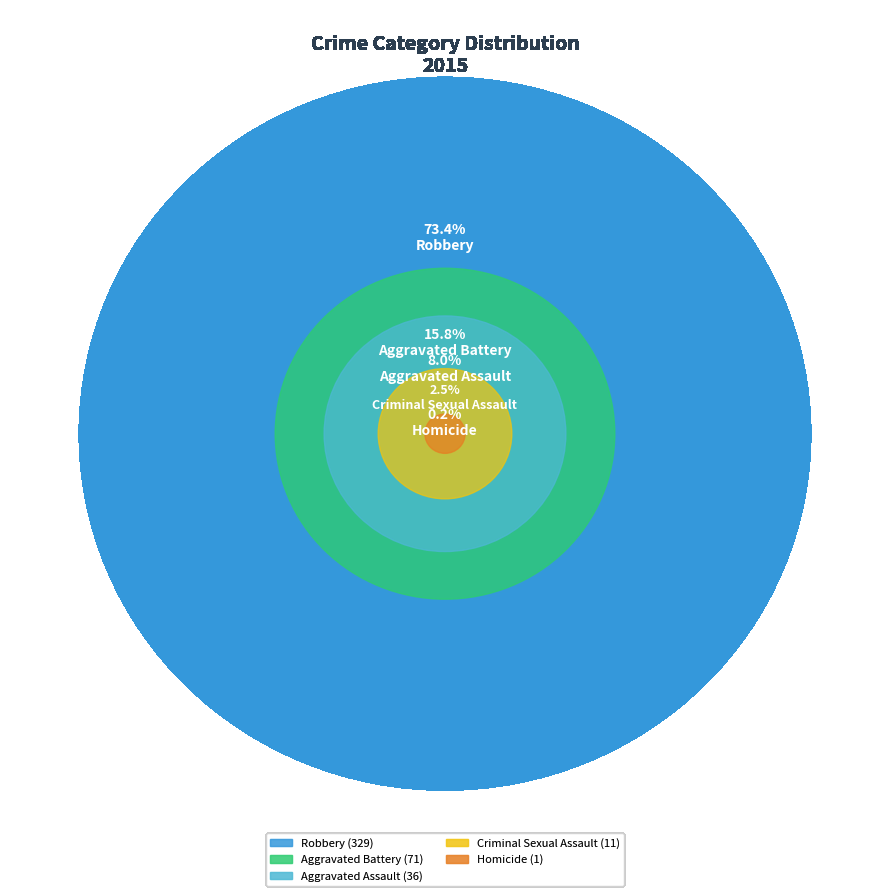

To the nearest percent, what percentage of the pie is Criminal Sexual Assault?

2%